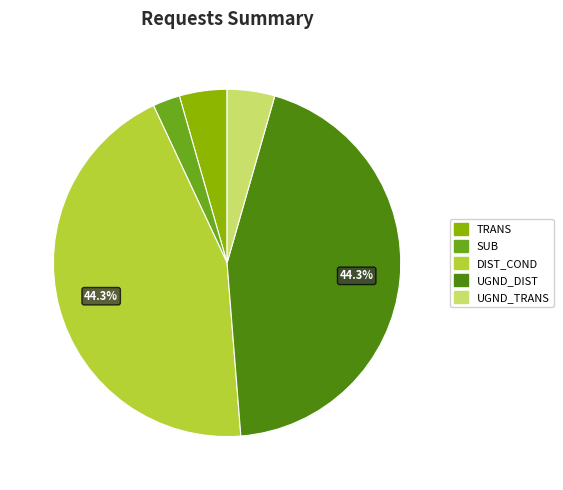

What is the smallest slice in the pie chart?

SUB